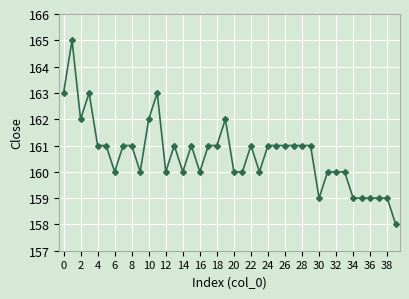

What is the maximum value shown in the chart?

165